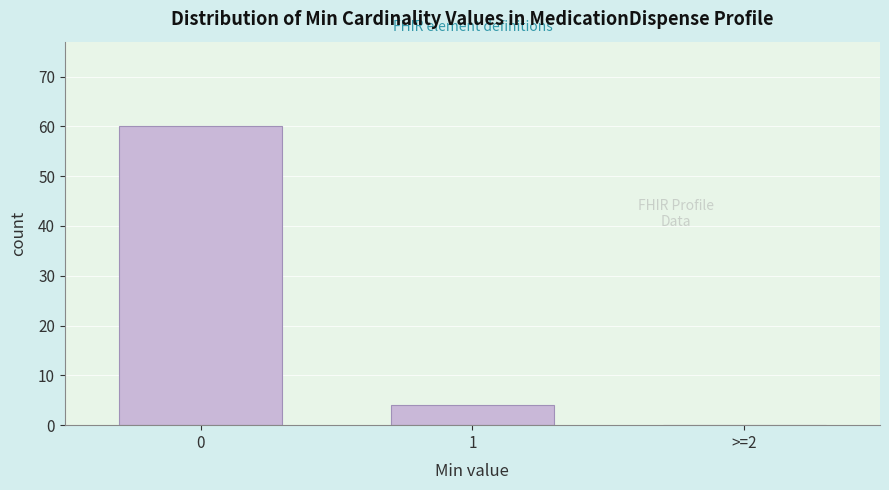

Reading left to right, extract all data points from this chart.

0=60	1=4	>=2=0